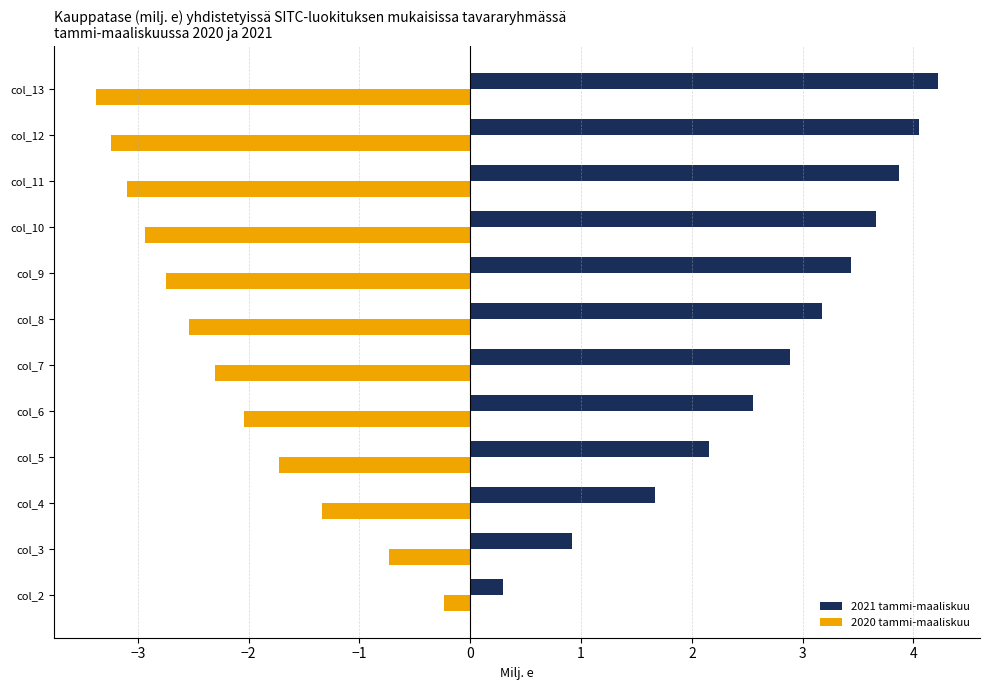

The value of 2021 tammi-maaliskuu at col_3 is 0.5. True or false?

False